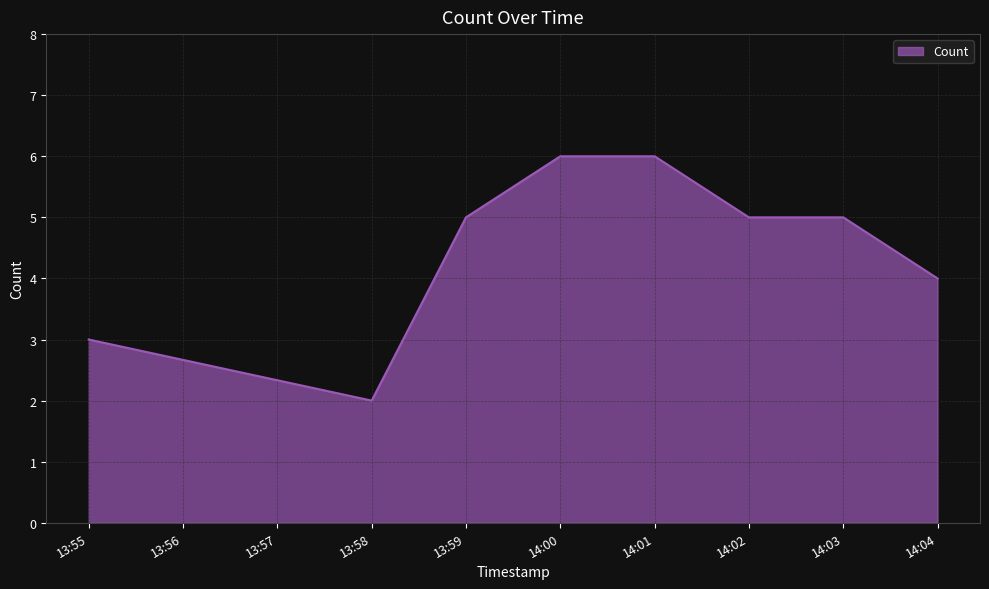

Is it true that the value at 13:58 is 2?

True